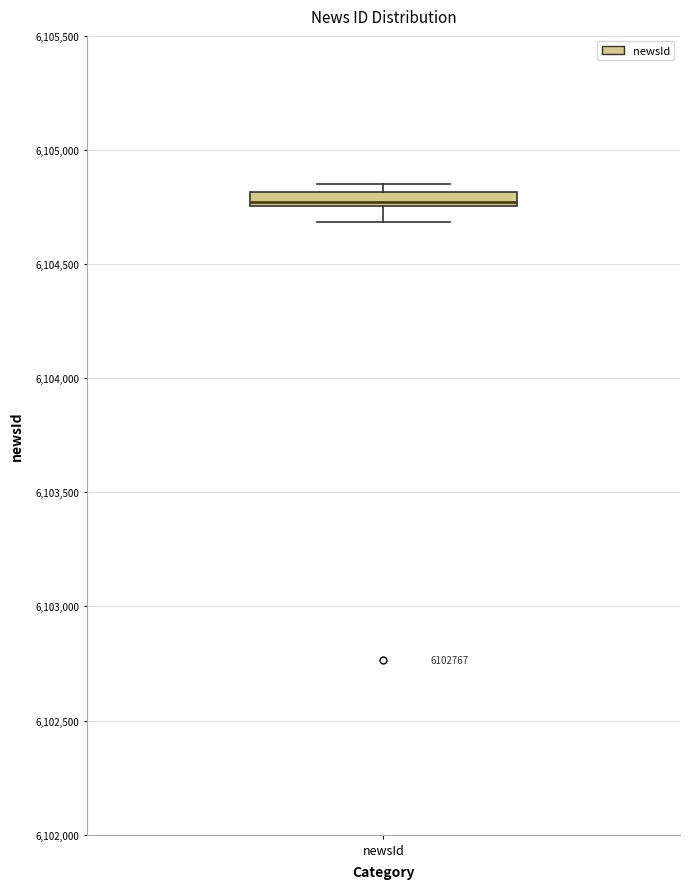

Where does the lower whisker of the box for newsId end on the y-axis? The values are not printed on the chart, so give them approximately, as read against the axis.

6104700